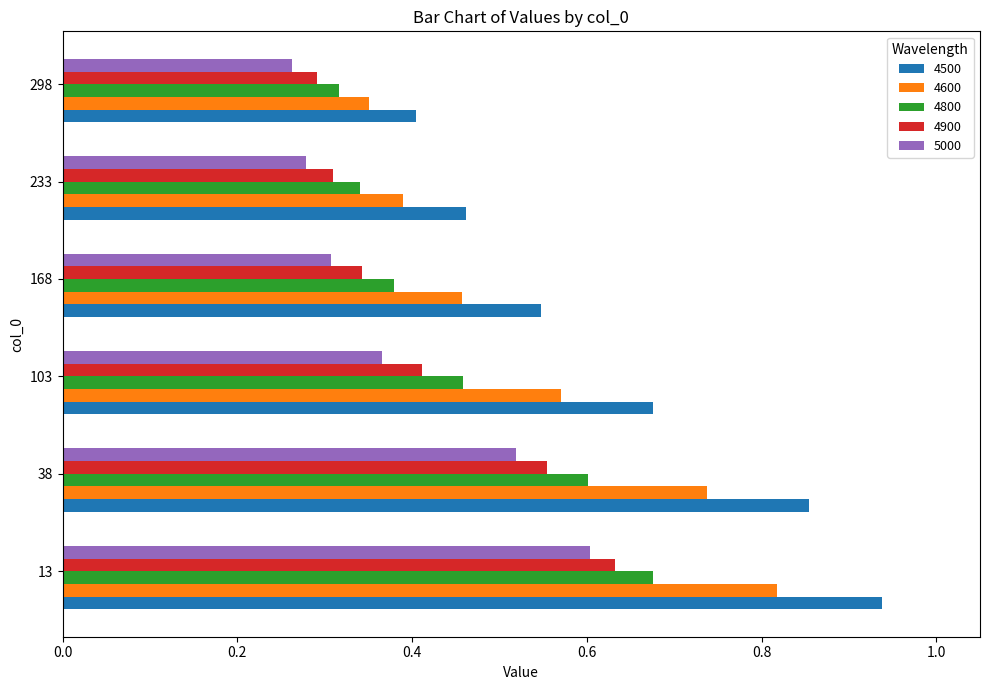

Count the number of data series in this chart.

5